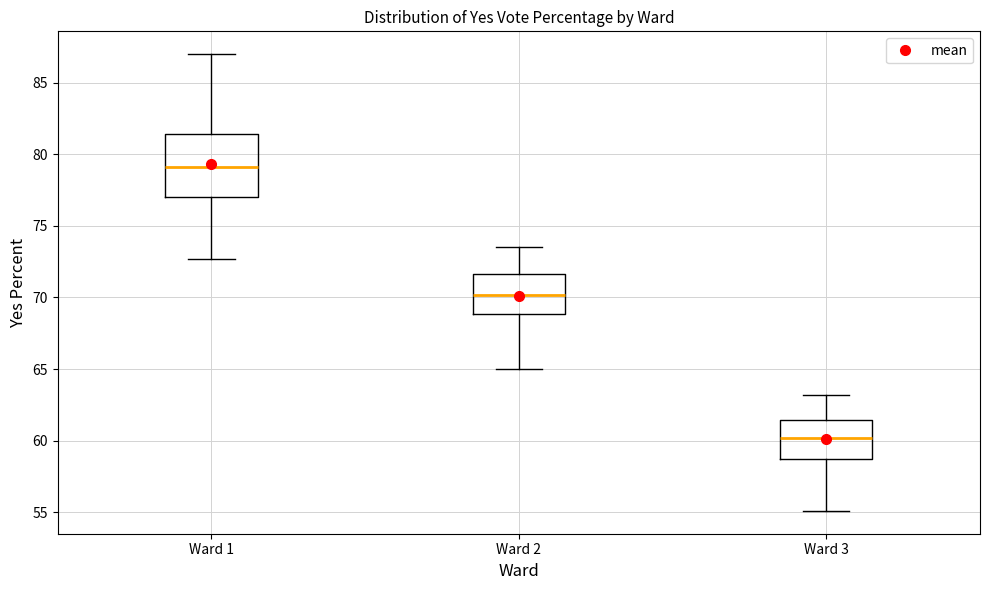

Reading left to right, read every box against the y-axis: the position of its median line, the range the box covers, and the ends of its whiskers. The values are not printed on the chart, so give them approximately, as read against the axis.

Ward 1: median 79.0, box 77.0 to 81.5, whiskers 72.5 to 87.0
Ward 2: median 70.0, box 69.0 to 71.5, whiskers 65.0 to 73.5
Ward 3: median 60.0, box 59.0 to 61.5, whiskers 55.0 to 63.0